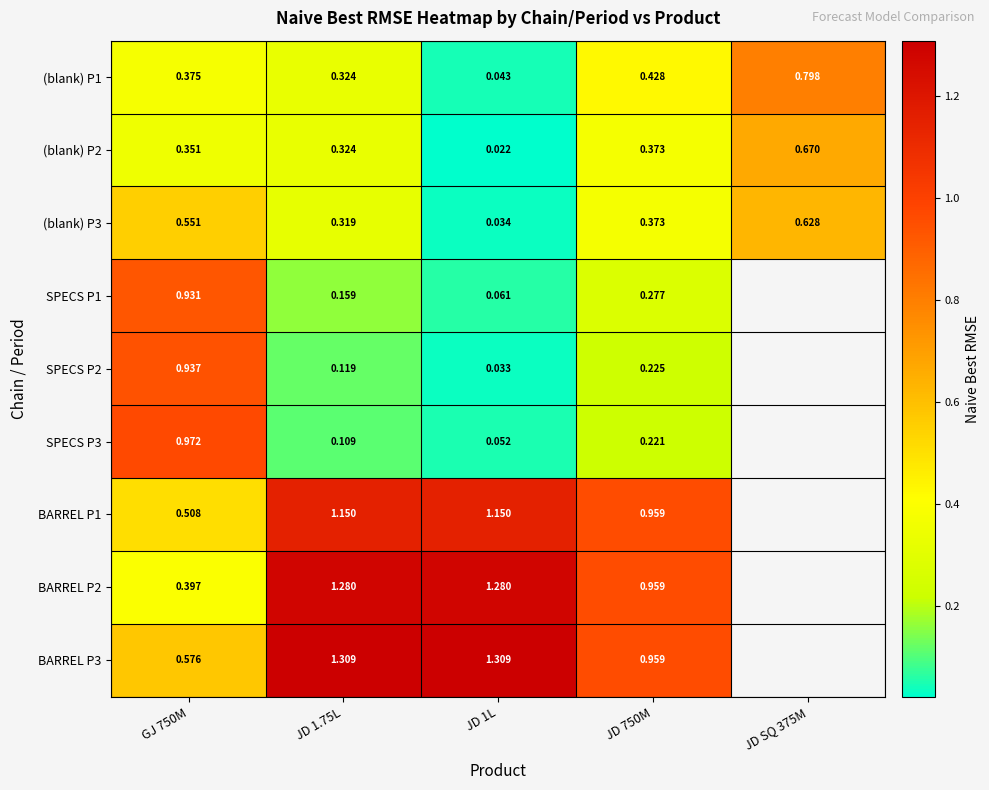

Between JD 1L and JD SQ 375M, which is larger?

JD SQ 375M